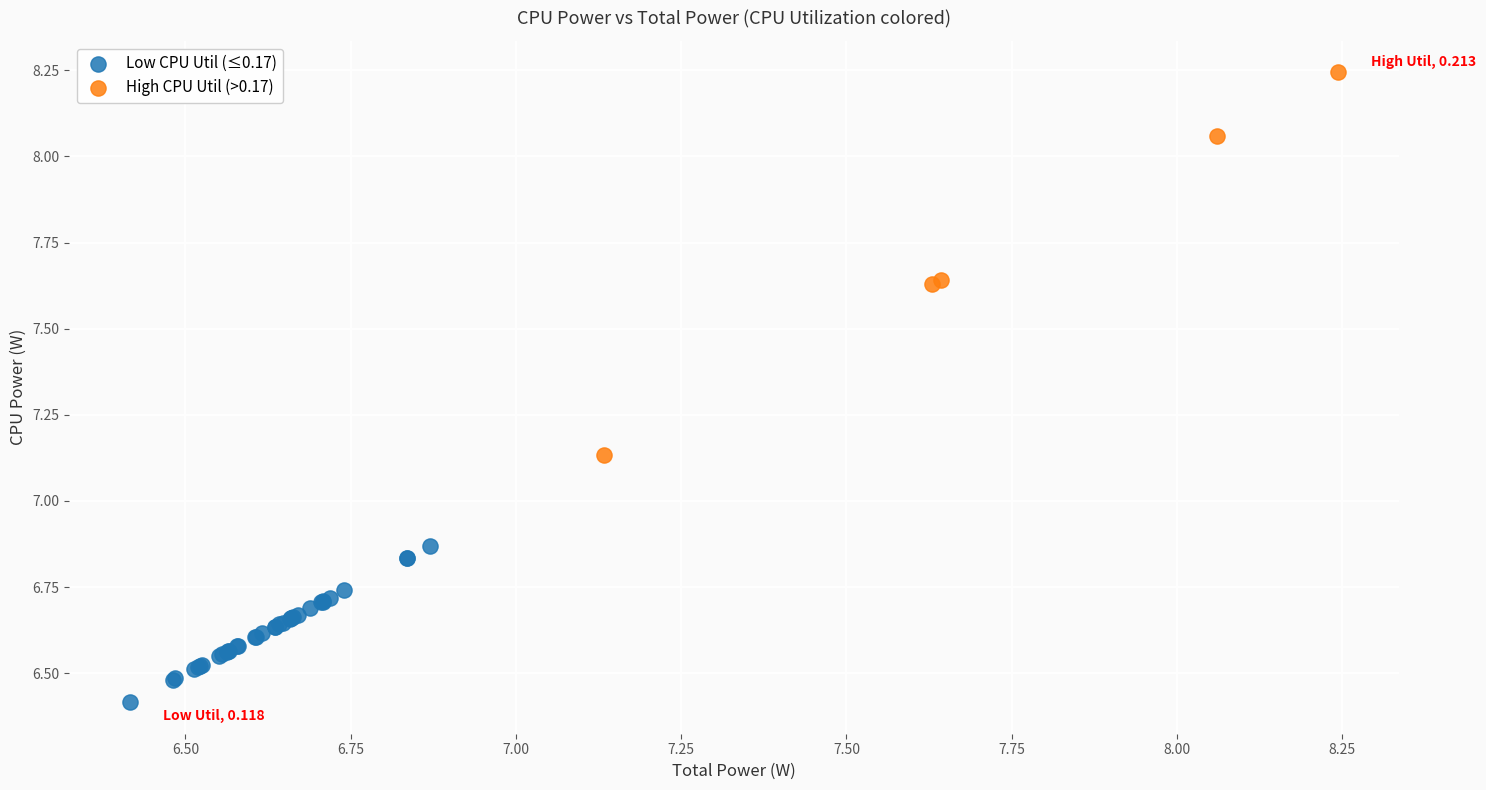

Which series reaches the minimum Y coordinate?

Low CPU Util (≤0.17)